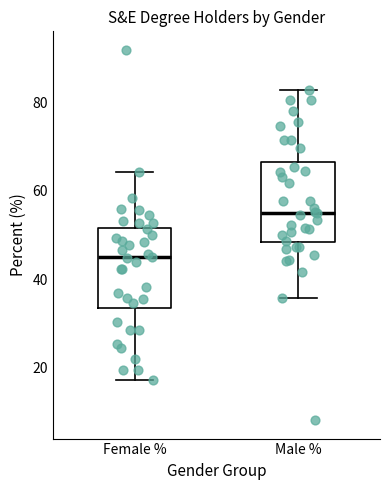

Which box's median line is the highest?

Male %